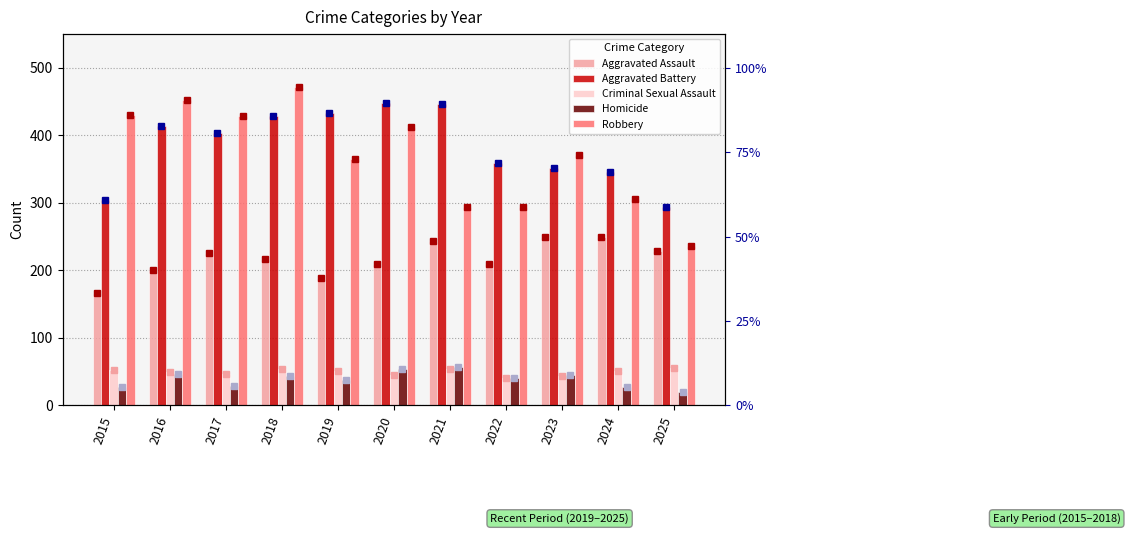

What is the value of the Criminal Sexual Assault bar at the 7th from the left?

54